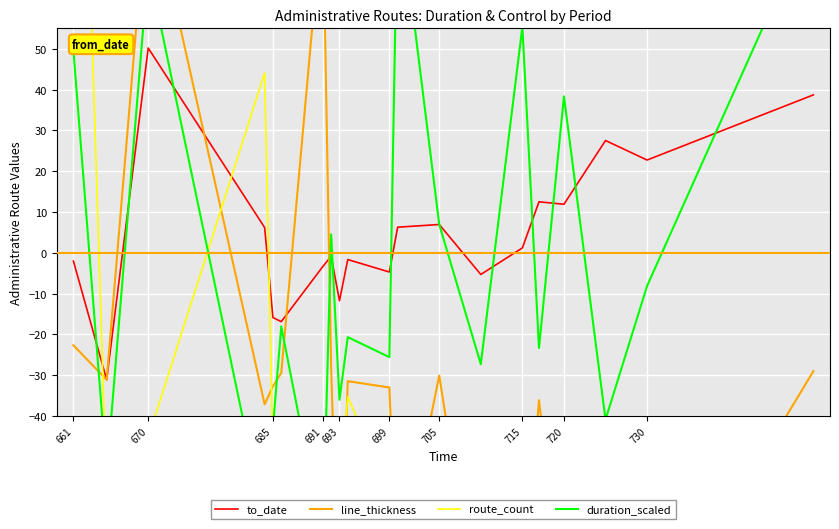

What is the lowest value of the to_date series?

-31.1